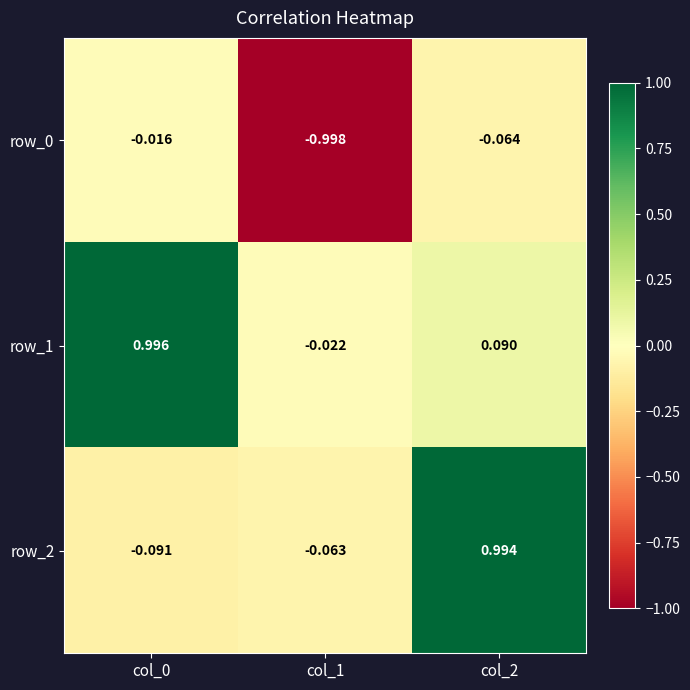

Is the value of row_0 at col_2 greater than the value of row_1 at col_1?

No